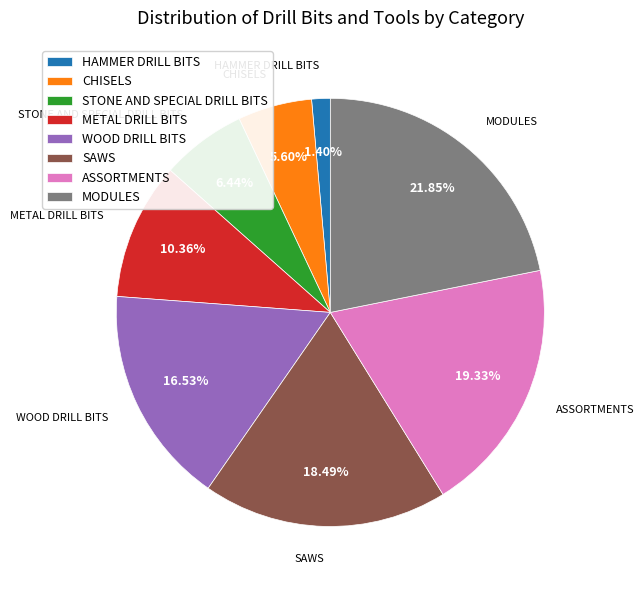

What percentage is NOT represented by METAL DRILL BITS?

89.6%